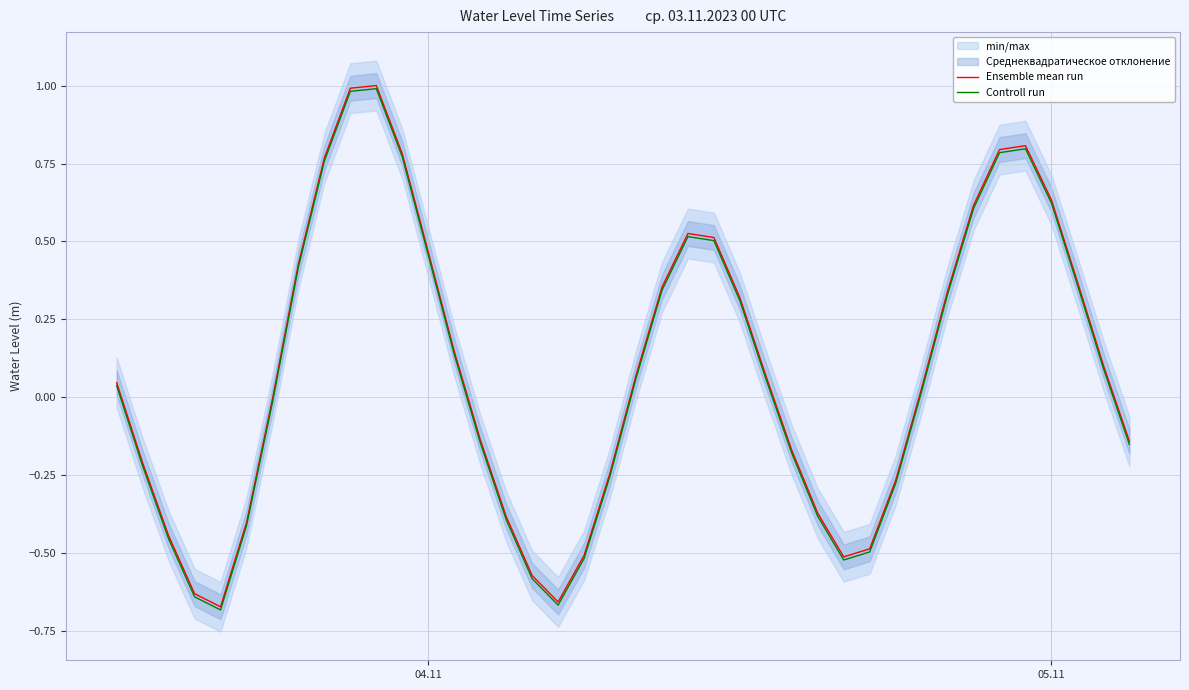

True or false: Ensemble mean run and Controll run intersect in this chart.

False